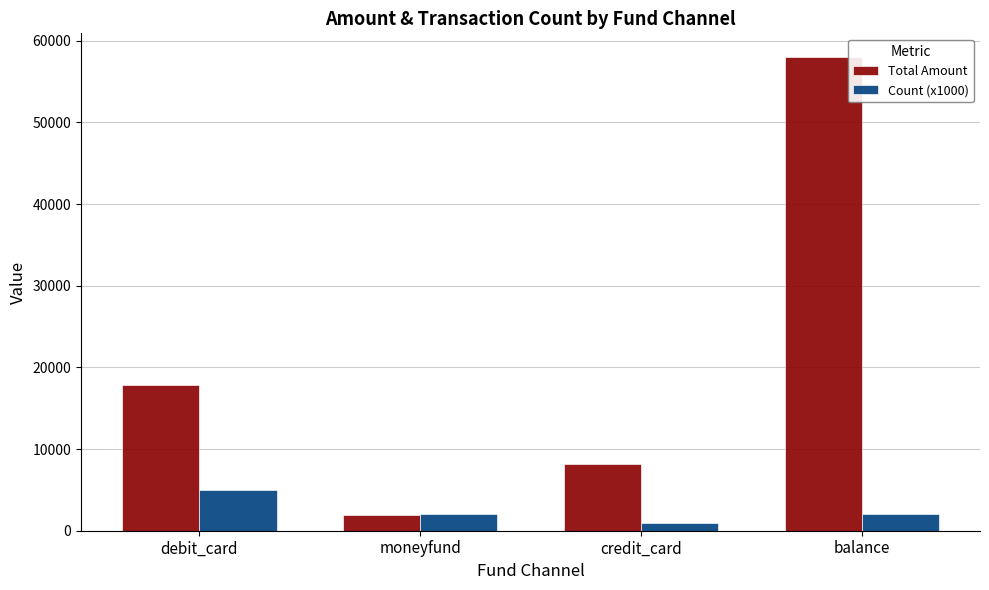

At which label does Total Amount reach its peak?

balance